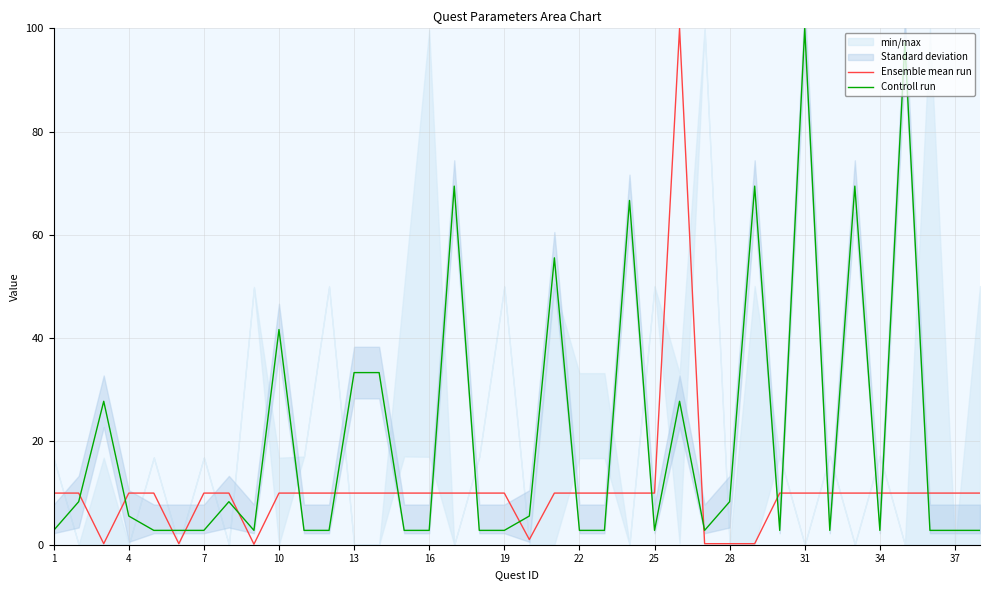

Is it true that Ensemble mean run equals 10.0 at 35?

True